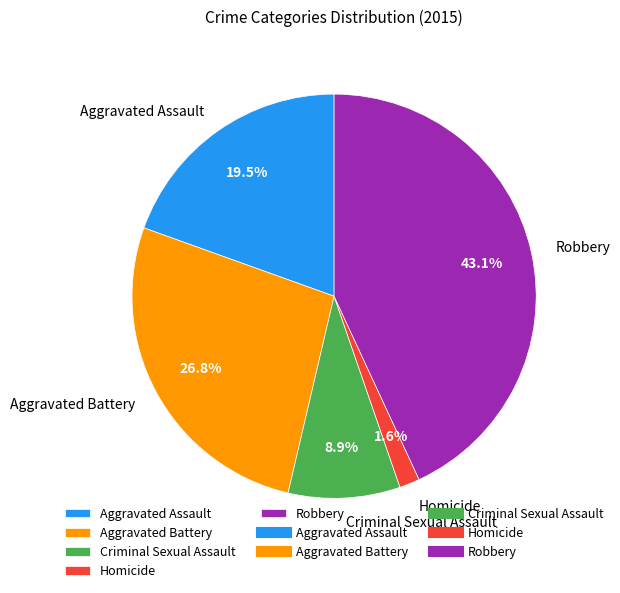

How many slices are in this pie chart?

5